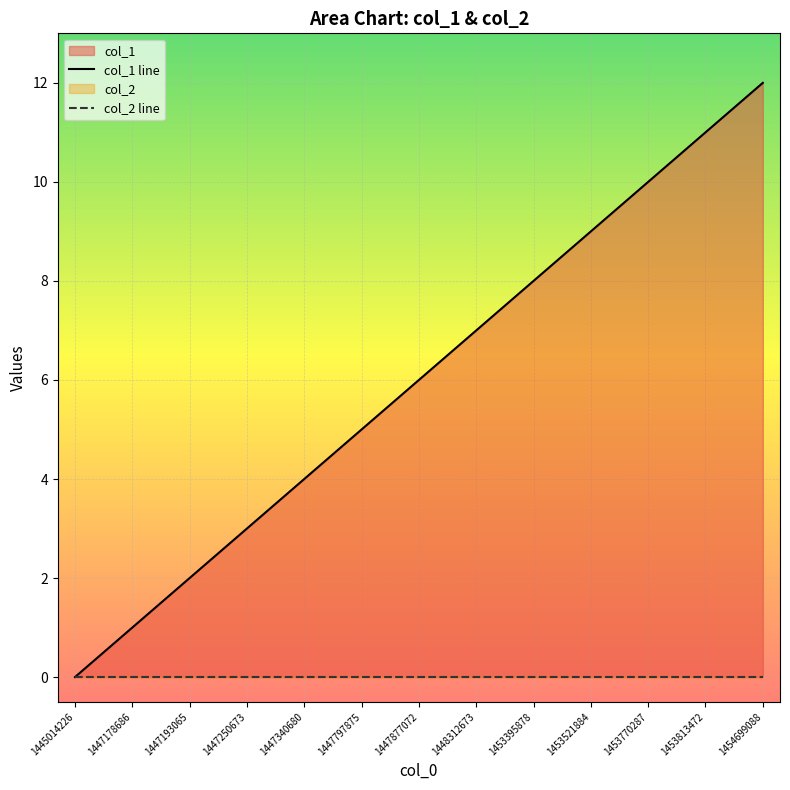

What is the difference between the second highest and minimum values in the col_1 line series?

11